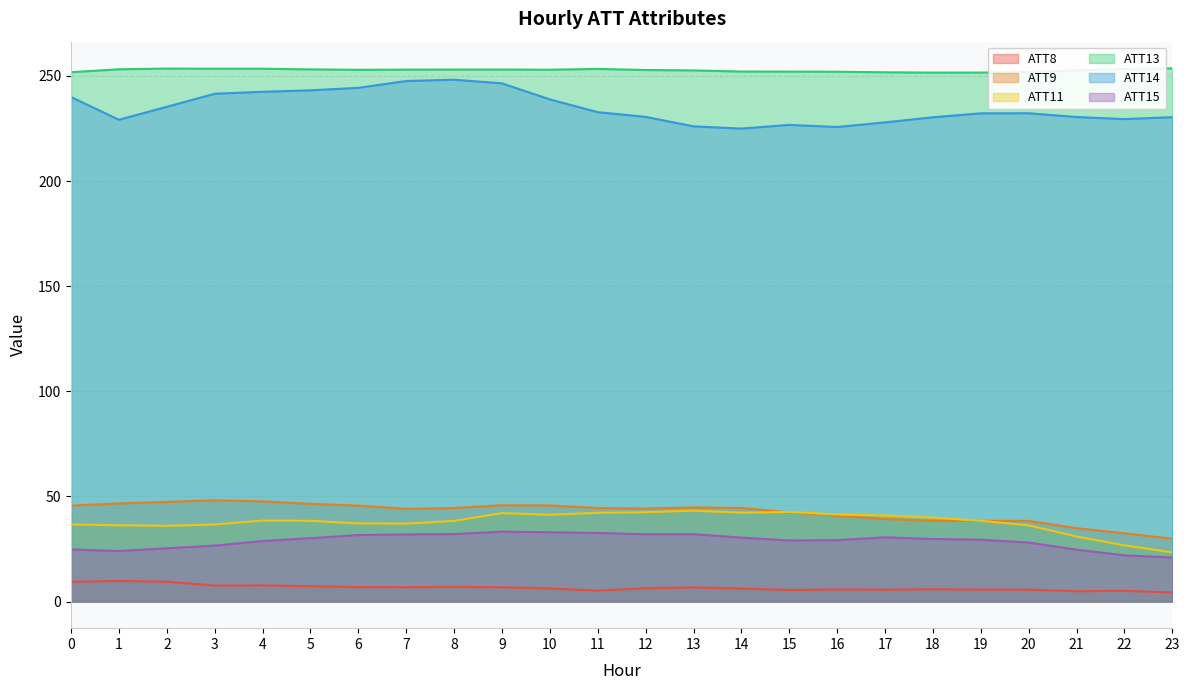

How many data points does each series have?

24